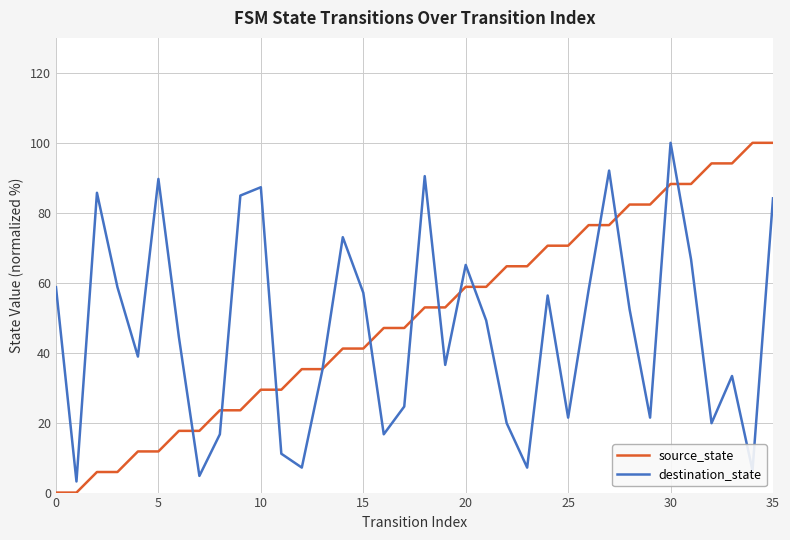

What is the lowest value of the destination_state series?

3.2